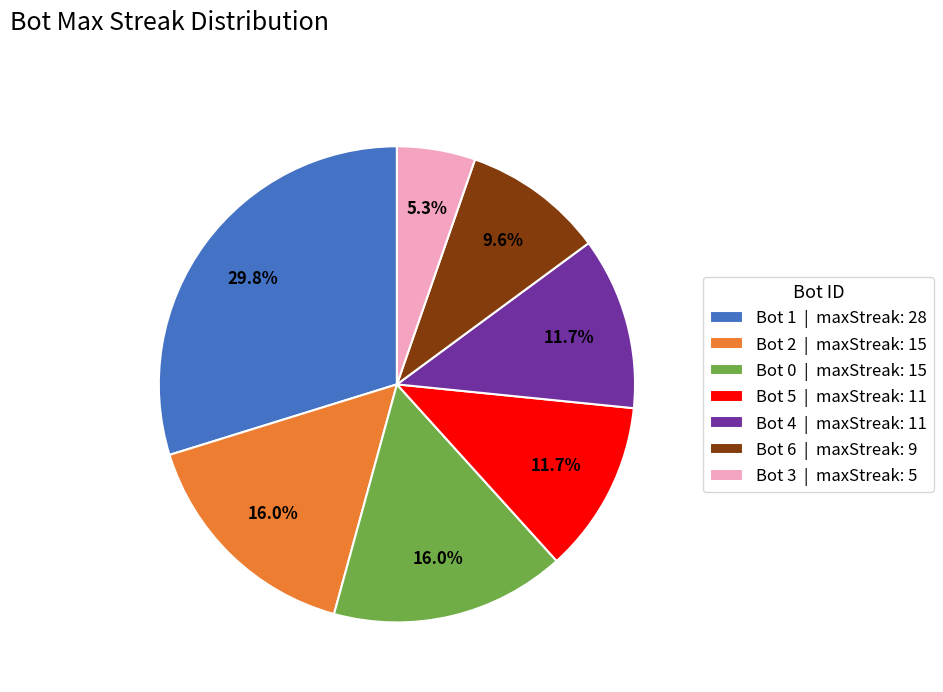

How many segments does this pie chart have?

7